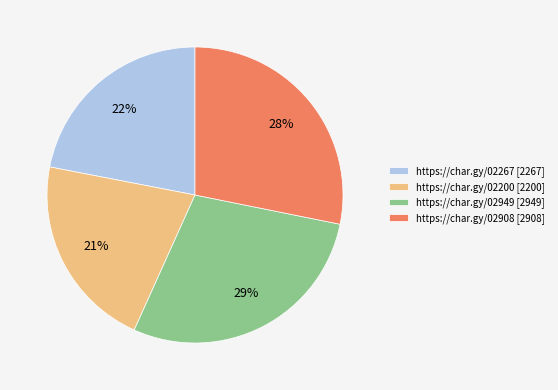

Which category has the smallest portion of the pie?

https://char.gy/02200